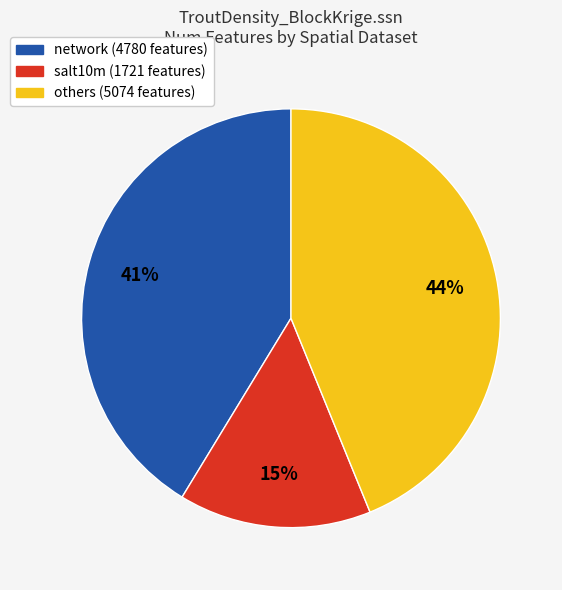

To the nearest percent, what is the average slice percentage?

33%